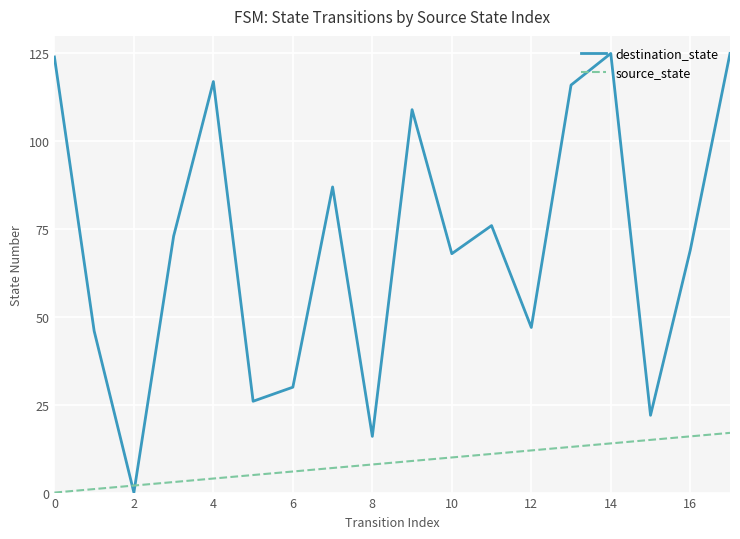

Rank the series by their maximum value, from highest to lowest.

destination_state, source_state